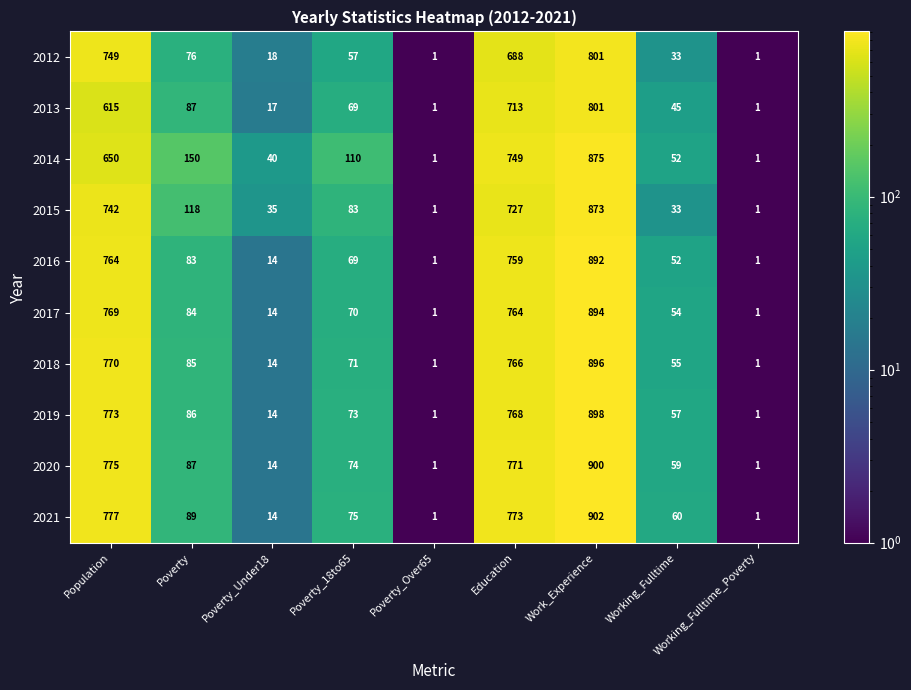

What is the maximum value shown in the chart?

902